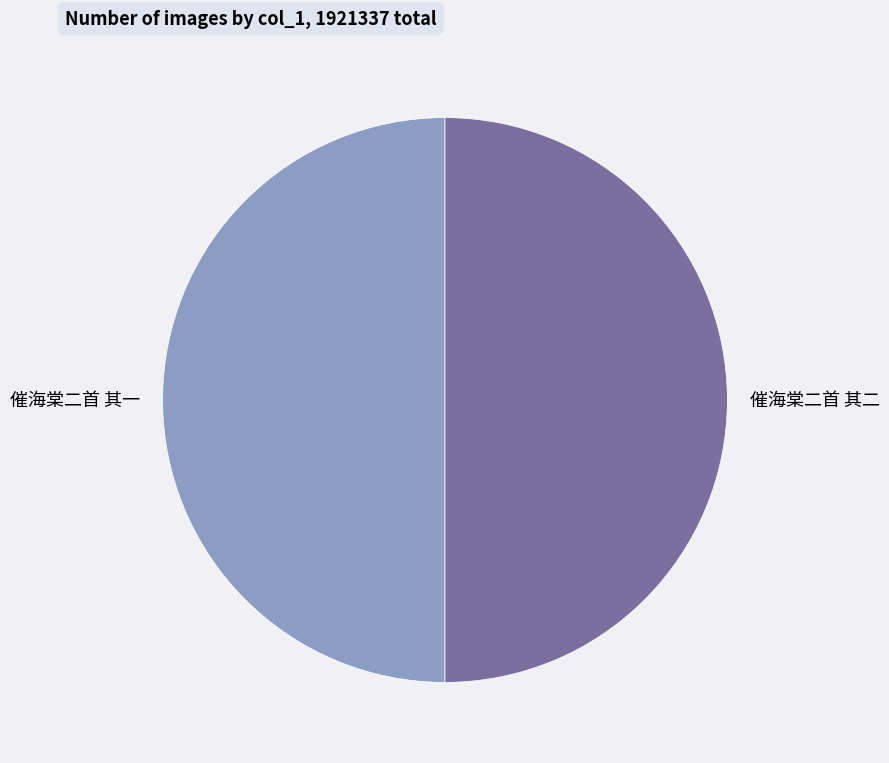

The 催海棠二首 其一 slice represents 36% of the pie. True or false?

False